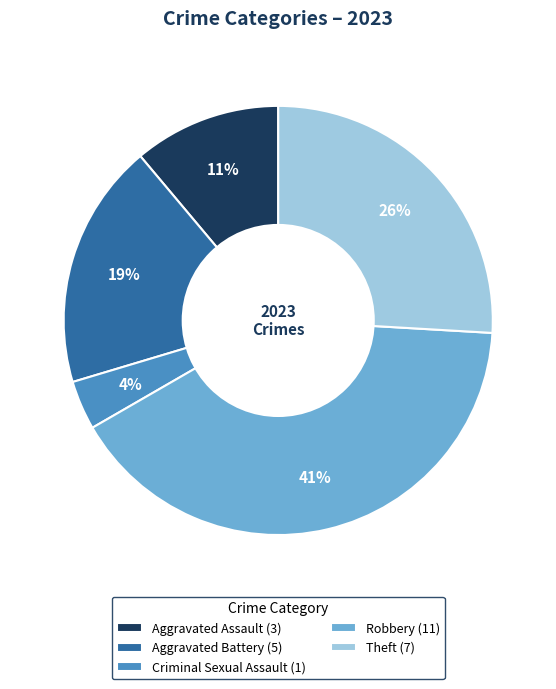

To the nearest percent, what portion does Robbery (11) represent?

41%